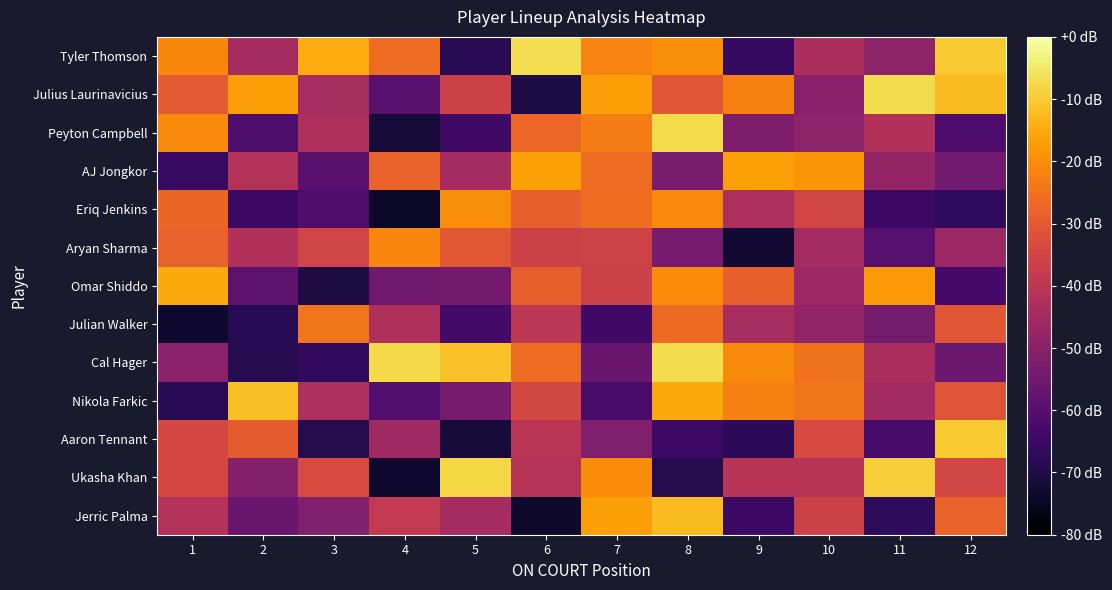

Reading left to right, what are all the values shown in this chart?

Tyler Thomson: 1=-20.8	2=-44.3	3=-14.9	4=-26.2	5=-68.4	6=-6.7	7=-21.7	8=-20.0	9=-66.0	10=-43.5	11=-49.0	12=-10.1
Julius Laurinavicius: 1=-29.9	2=-17.4	3=-44.0	4=-59.1	5=-36.2	6=-70.5	7=-17.1	8=-30.8	9=-21.9	10=-50.2	11=-7.1	12=-12.5
Peyton Campbell: 1=-20.5	2=-61.4	3=-42.3	4=-71.9	5=-64.2	6=-27.2	7=-22.9	8=-7.3	9=-52.2	10=-49.1	11=-42.1	12=-61.7
AJ Jongkor: 1=-65.9	2=-41.7	3=-59.1	4=-28.1	5=-44.4	6=-16.7	7=-26.0	8=-53.1	9=-16.7	10=-18.7	11=-47.9	12=-54.8
Eriq Jenkins: 1=-27.2	2=-65.2	3=-61.0	4=-74.5	5=-19.9	6=-28.5	7=-25.6	8=-20.3	9=-42.9	10=-35.2	11=-65.2	12=-67.0
Aryan Sharma: 1=-28.2	2=-42.0	3=-35.4	4=-21.5	5=-30.6	6=-36.2	7=-35.9	8=-53.7	9=-72.8	10=-44.4	11=-60.0	12=-46.4
Omar Shiddo: 1=-15.3	2=-58.6	3=-70.9	4=-55.3	5=-54.4	6=-28.7	7=-36.0	8=-20.1	9=-28.5	10=-46.6	11=-18.0	12=-63.3
Julian Walker: 1=-73.4	2=-68.7	3=-24.4	4=-42.7	5=-63.7	6=-39.9	7=-64.3	8=-26.3	9=-43.8	10=-48.3	11=-53.9	12=-30.9
Cal Hager: 1=-49.7	2=-68.9	3=-66.7	4=-7.7	5=-11.4	6=-26.0	7=-56.4	8=-7.2	9=-20.5	10=-24.8	11=-43.5	12=-55.9
Nikola Farkic: 1=-68.3	2=-11.8	3=-43.1	4=-60.8	5=-53.6	6=-34.5	7=-62.6	8=-15.0	9=-21.9	10=-24.6	11=-44.8	12=-31.1
Aaron Tennant: 1=-34.1	2=-29.5	3=-69.1	4=-45.9	5=-72.1	6=-40.4	7=-51.9	8=-64.9	9=-67.8	10=-33.9	11=-63.1	12=-10.2
Ukasha Khan: 1=-34.3	2=-50.7	3=-33.6	4=-73.4	5=-7.9	6=-41.2	7=-20.2	8=-69.2	9=-40.9	10=-40.7	11=-9.4	12=-35.0
Jerric Palma: 1=-41.9	2=-56.3	3=-51.8	4=-38.6	5=-44.3	6=-73.5	7=-17.2	8=-12.3	9=-65.2	10=-36.2	11=-67.4	12=-27.9